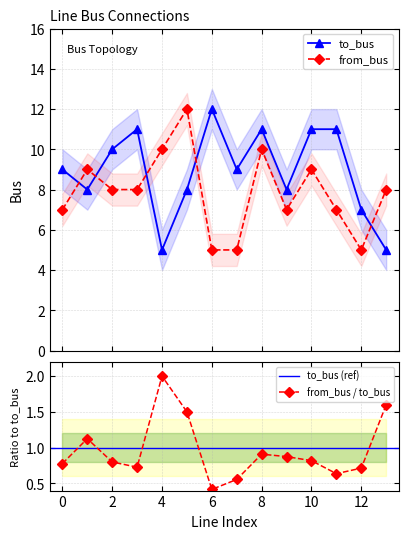

What is the difference between the to_bus values at 7 and 9?

1